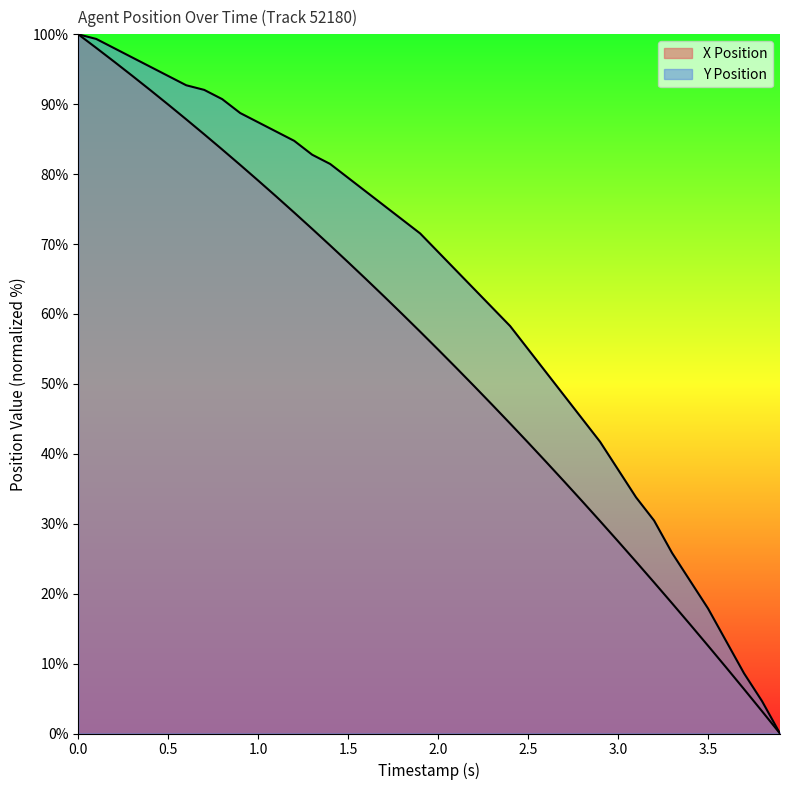

How many data points in X Position are less than 57?

20